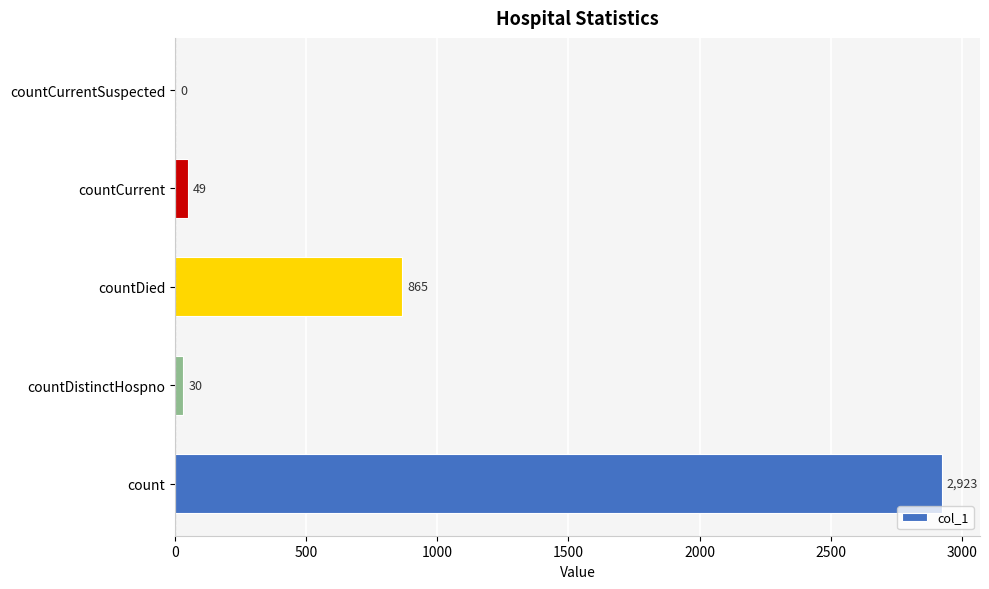

Is it true that the value at countDied is 1301?

False